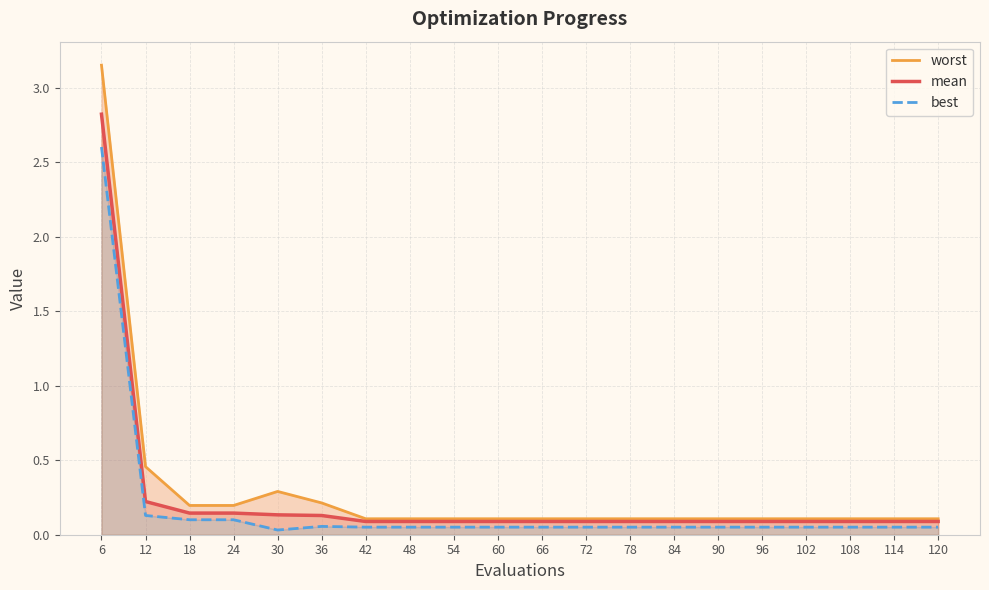

Where is the first local minimum for best?

30